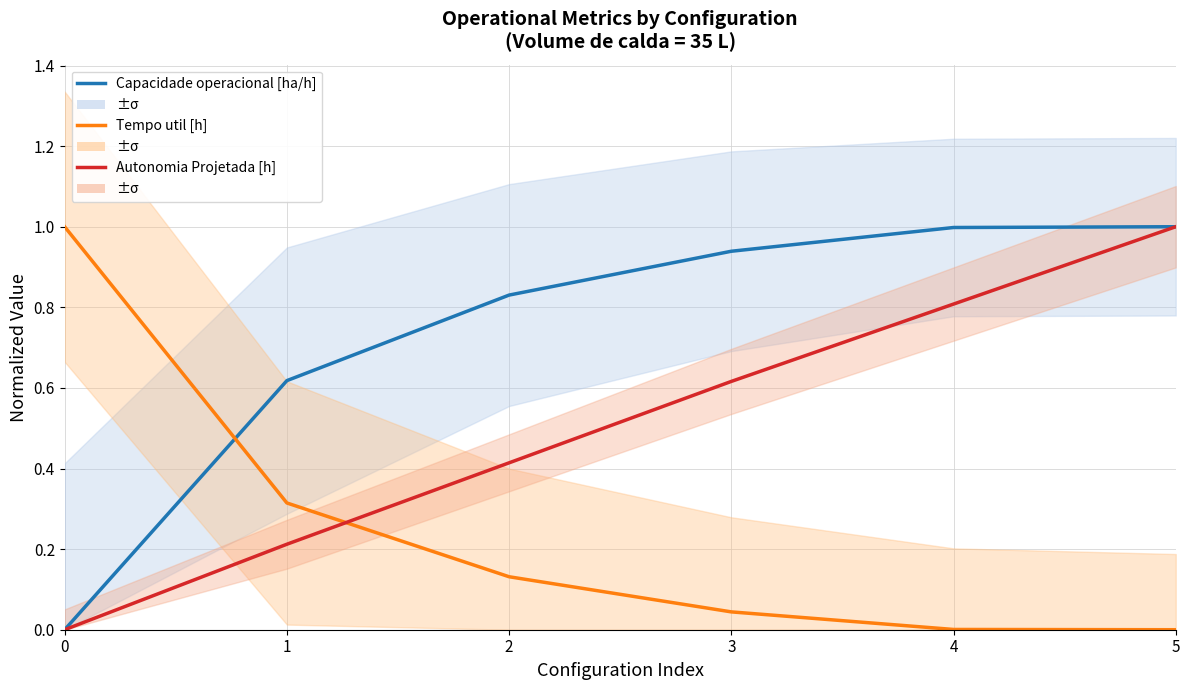

What is the total value across all series at 5?

2.0